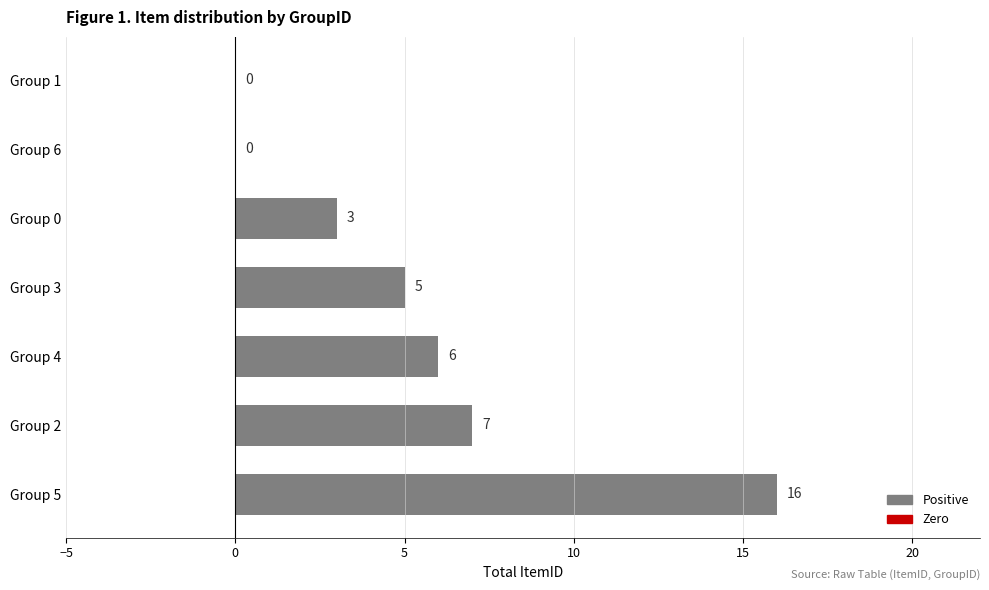

Does the chart contain stacked bars?

No